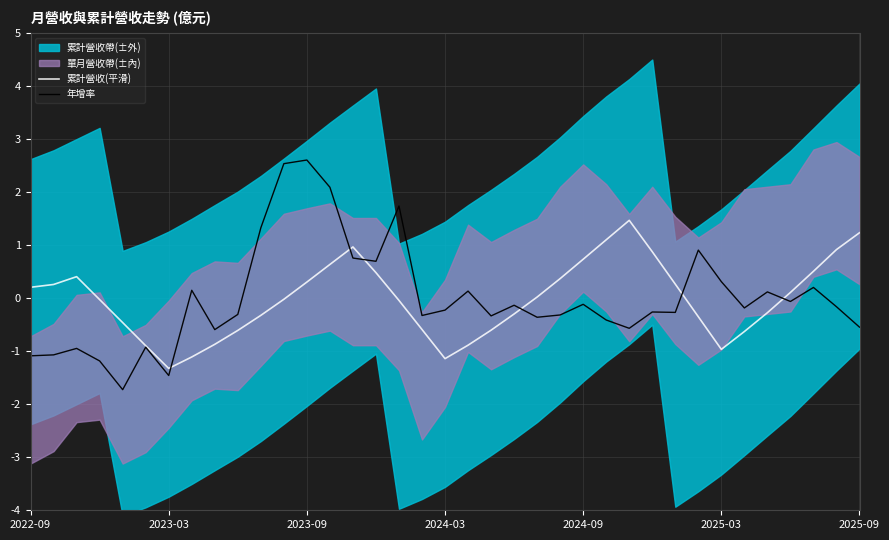

How many interior local peaks does the 年增率 series have?

12